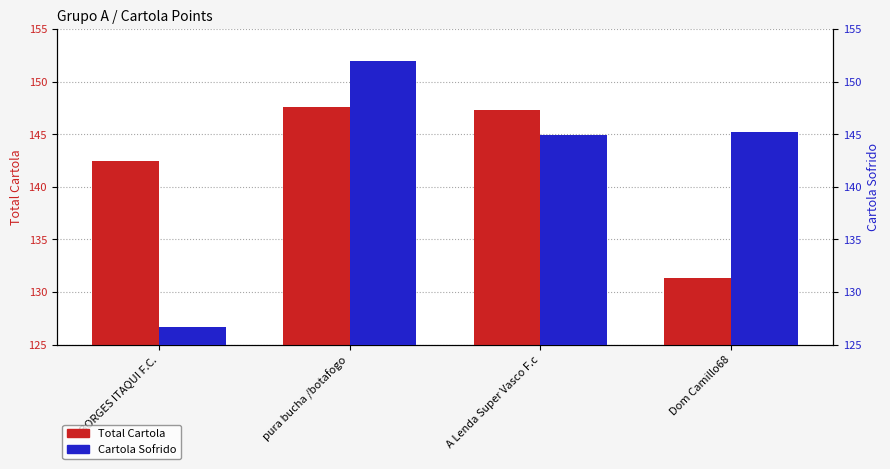

How many groups of bars are there?

4